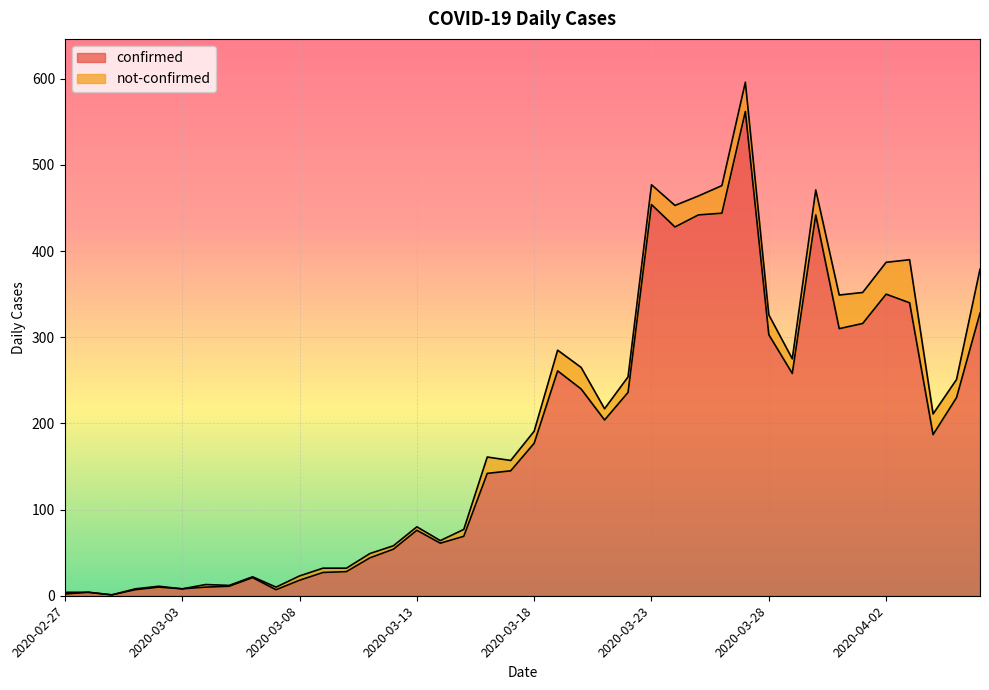

Is it true that the value at 2020-04-05 is 230?

True